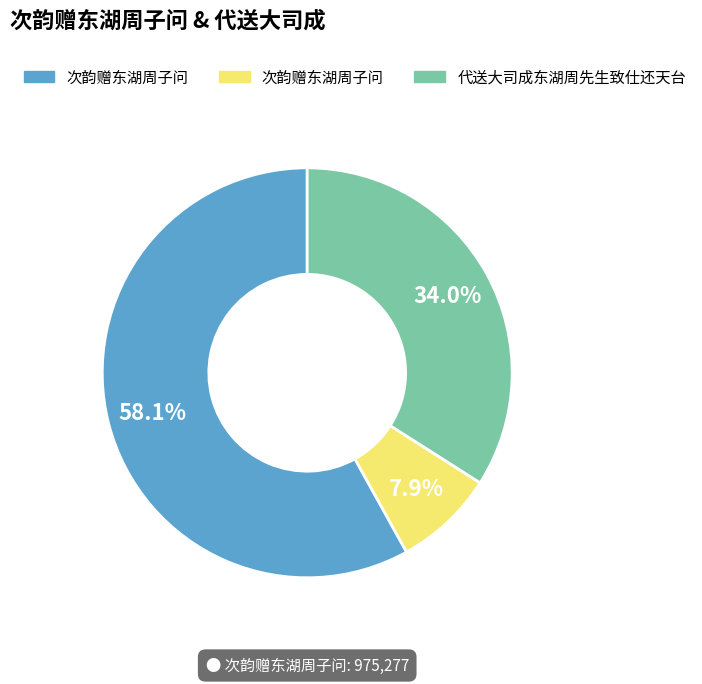

How many slices are in this pie chart?

3